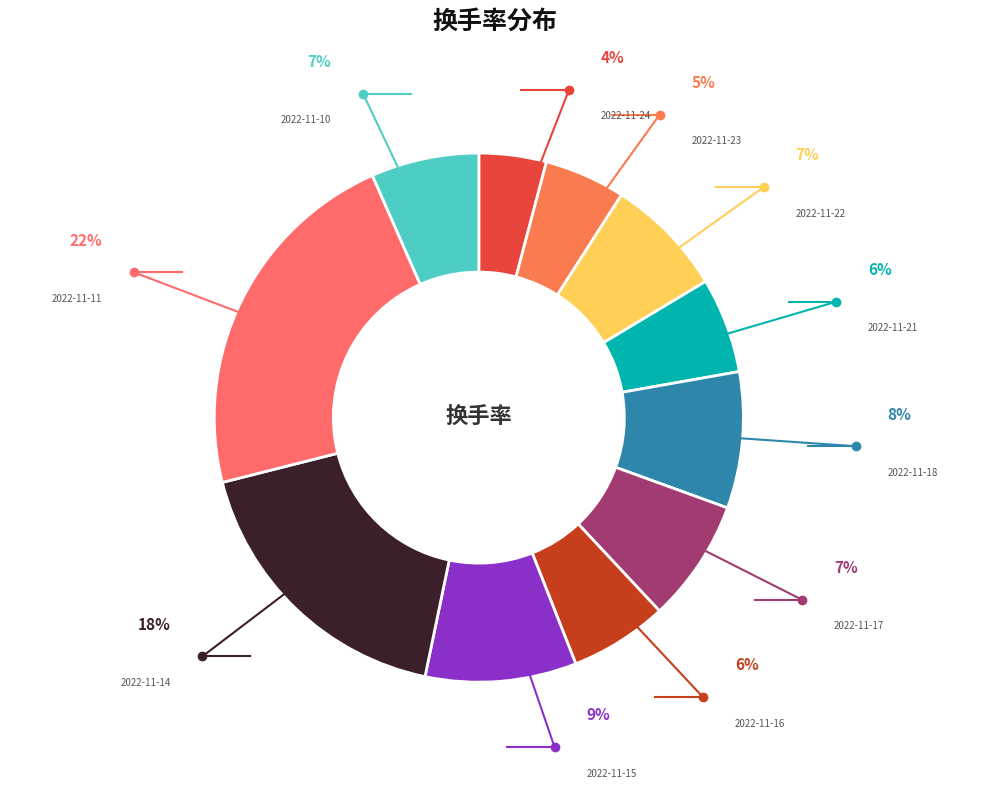

What is the change in value from 2022-11-24 to 2022-11-23?

+0.2